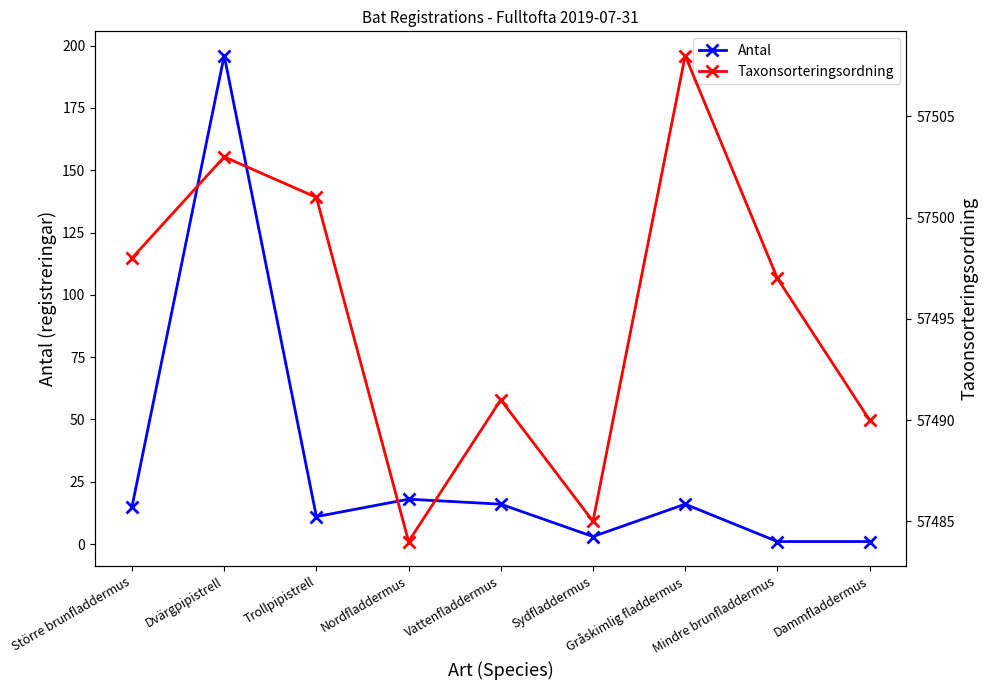

What is the difference between the second highest and second lowest values in the Taxonsorteringsordning series?

18